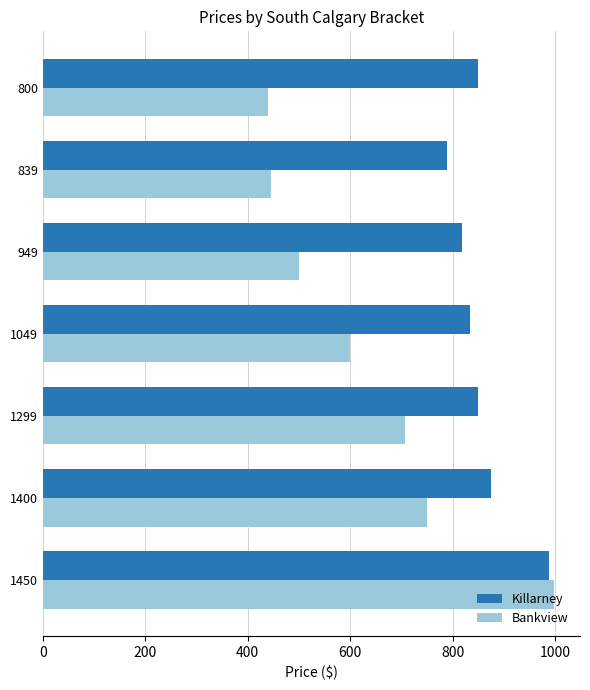

Which series changed the most between 1400 and 800?

Bankview